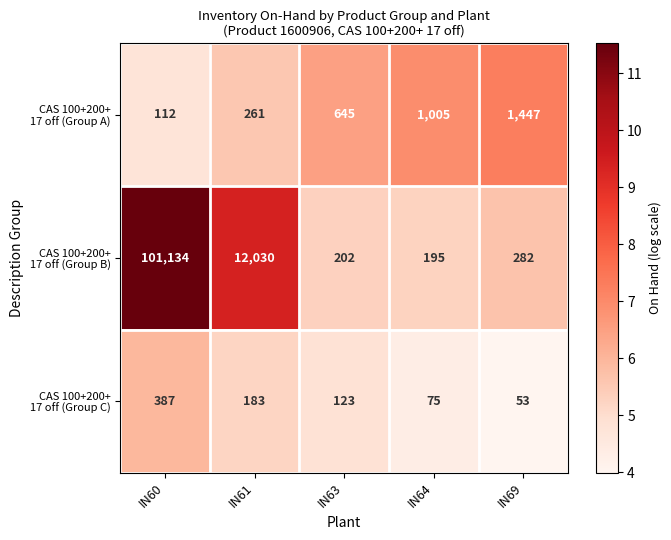

What is the difference between the highest and lowest values at IN60?

101022